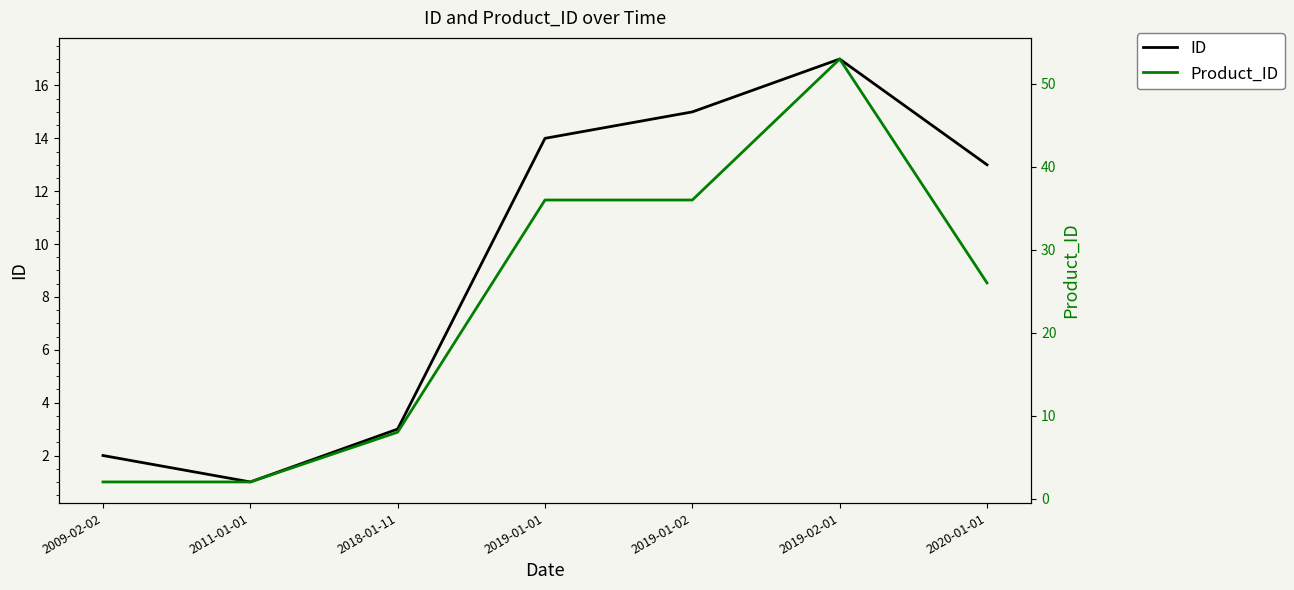

What is the difference between the highest and lowest values at 2019-01-01?

22